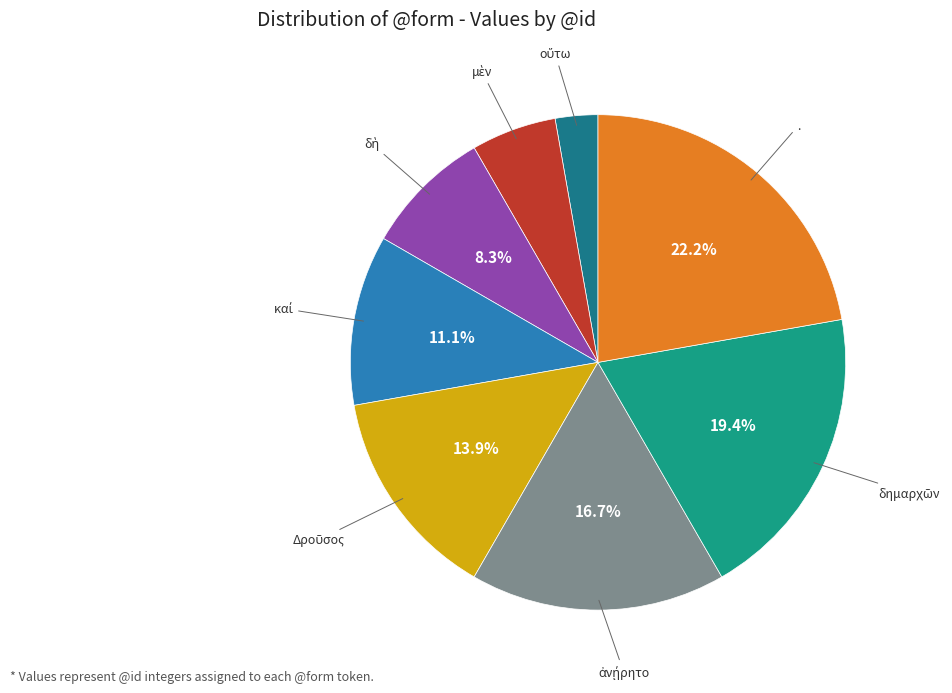

Does any single category account for the majority?

No